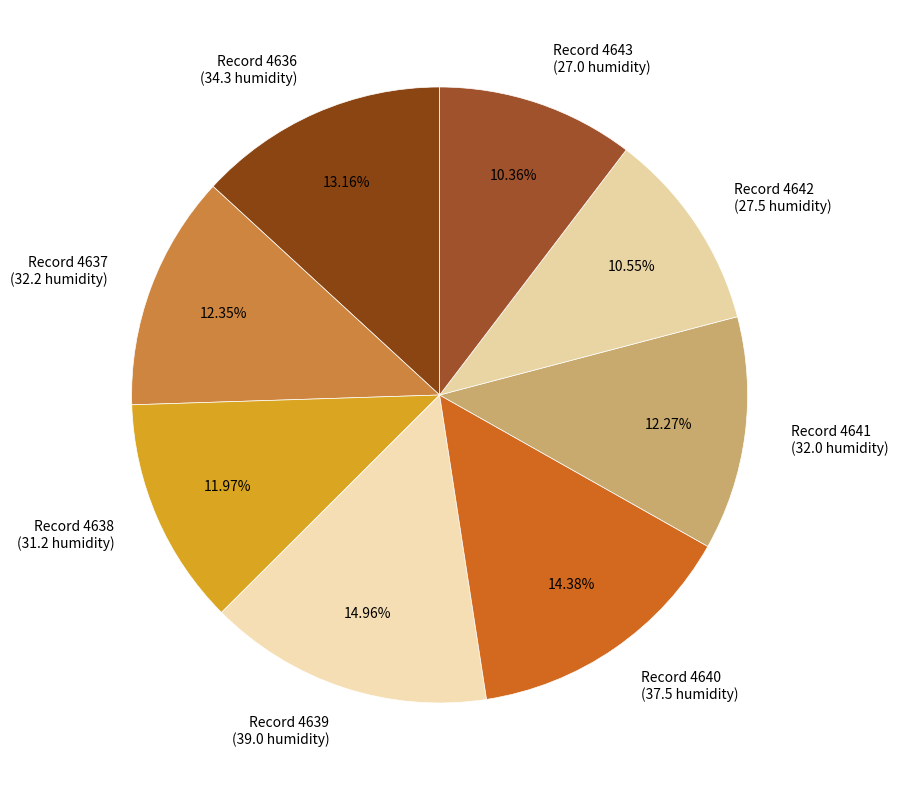

How many slices are in this pie chart?

8